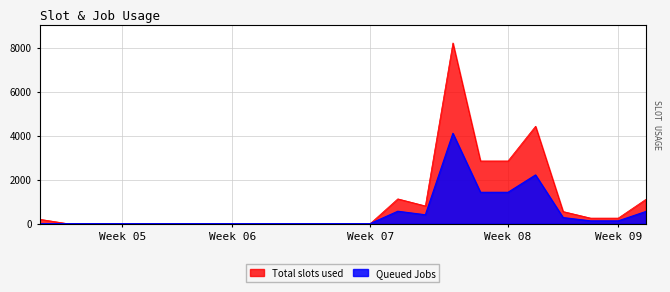

What is the difference between the Queued Jobs values at 15 and 13?

3547.0